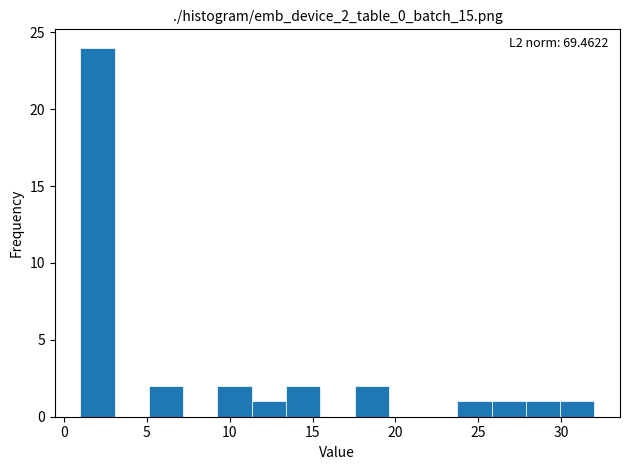

Which range on the x-axis has the tallest bar?

1.0 to 3.0